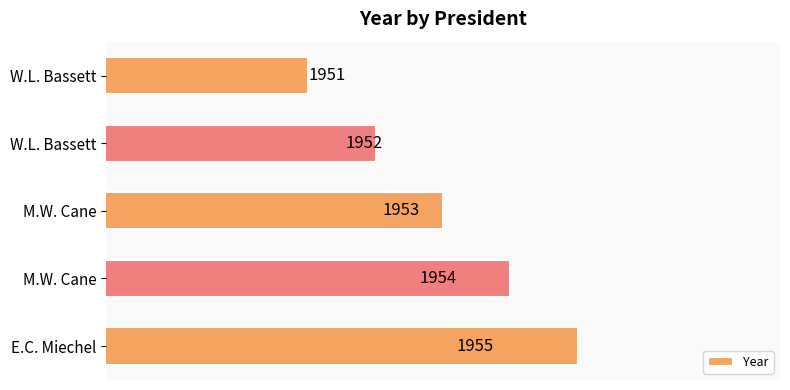

How many bars are there in total?

5